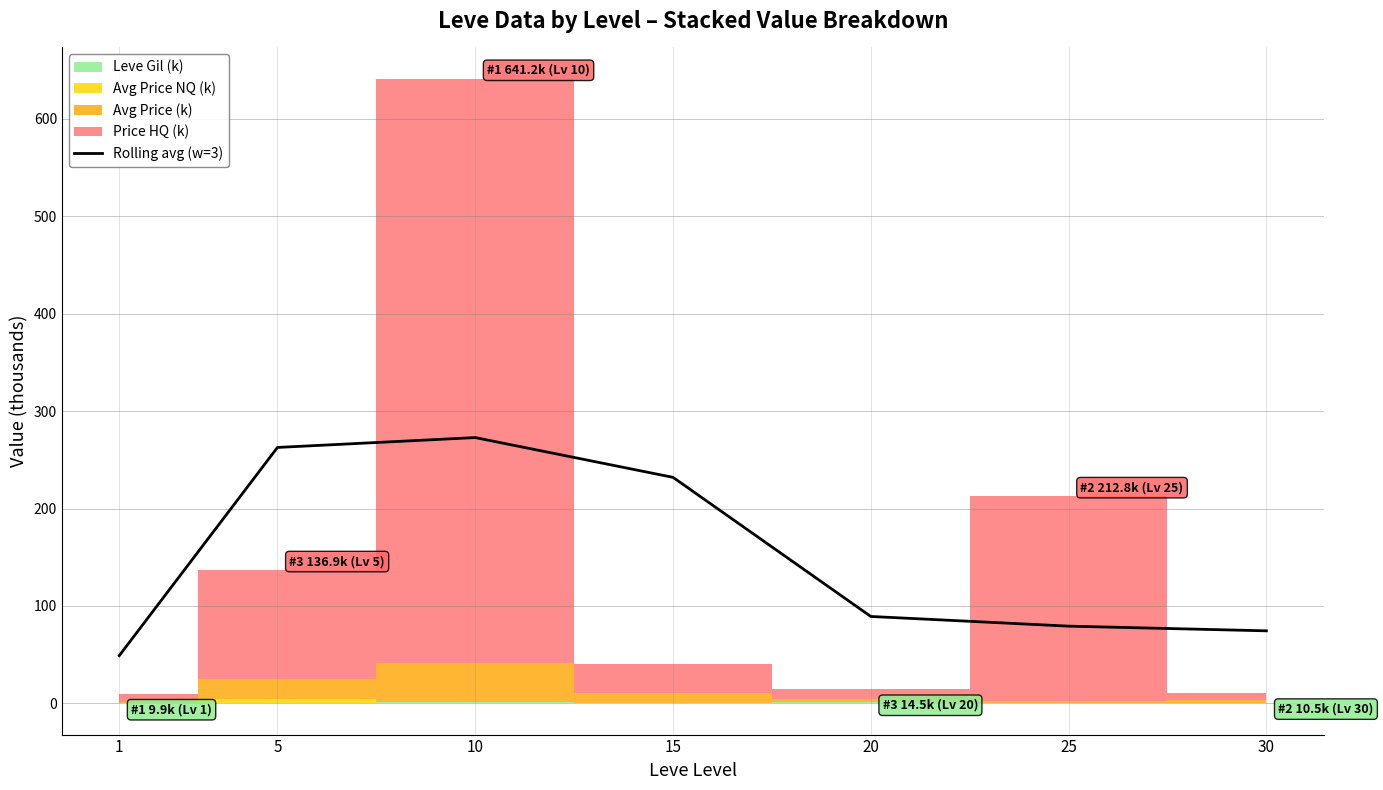

Read the value at 1.

48.9